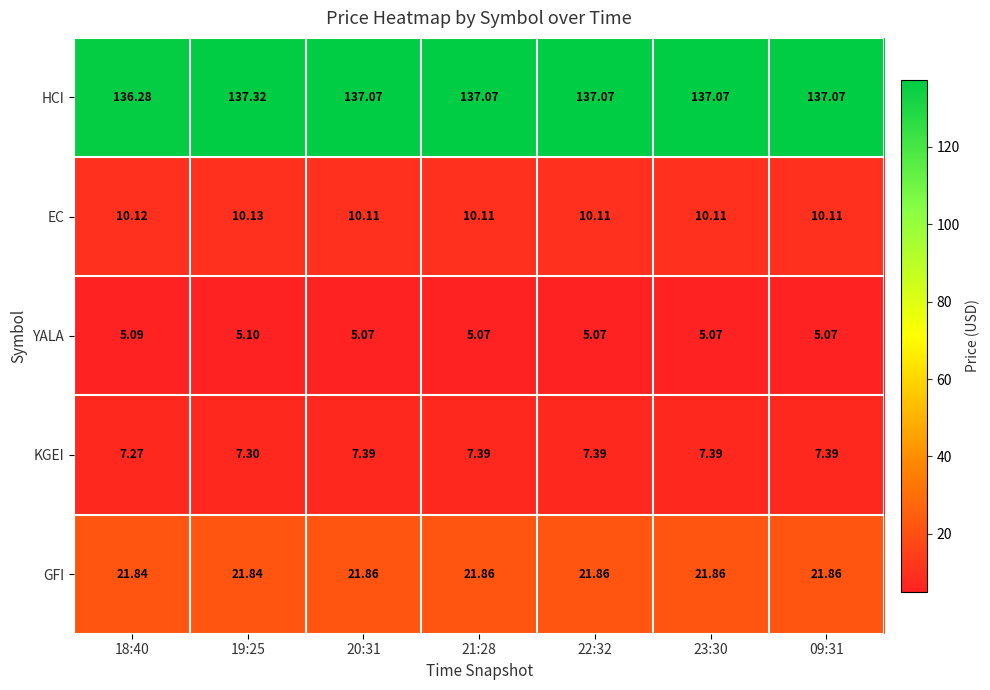

Count the number of data series in this chart.

5